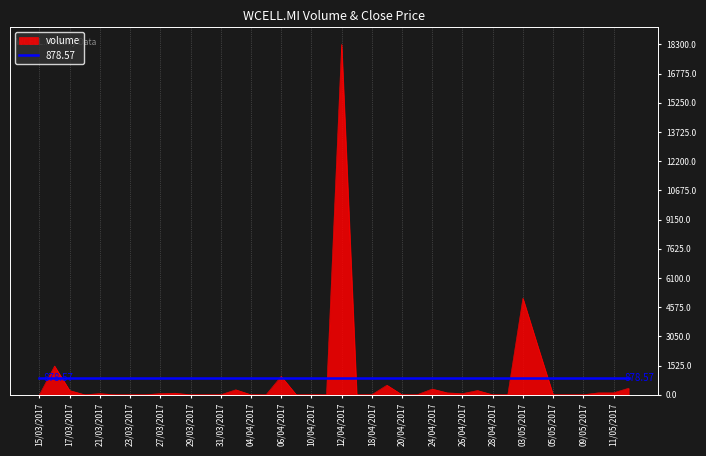

The value at 11/04/2017 is 0. True or false?

True